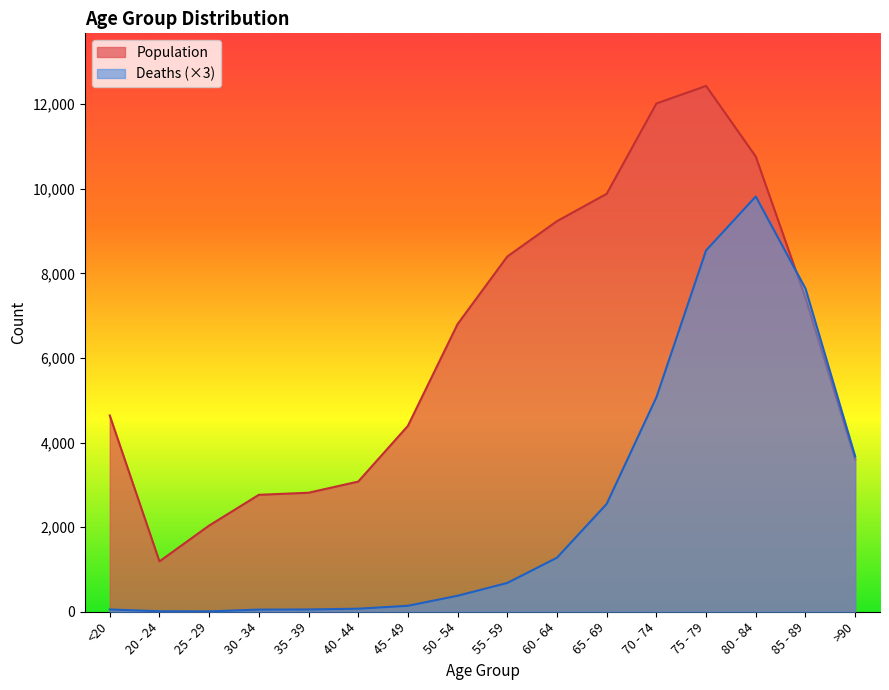

Where is the first local maximum for Deaths?

80 - 84